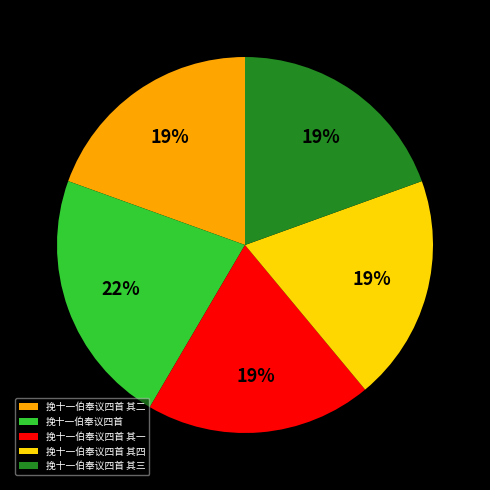

Between 挽十一伯奉议四首 其四 and 挽十一伯奉议四首, which is larger?

挽十一伯奉议四首